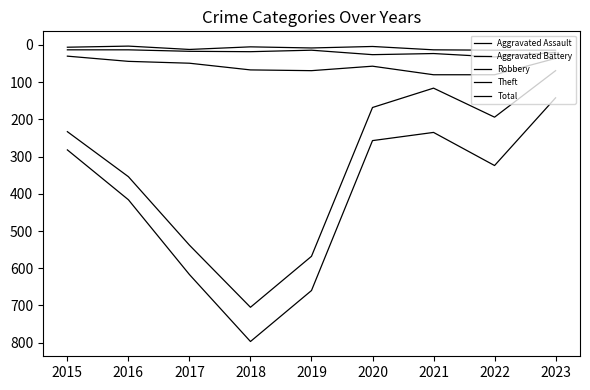

Which series changed the most between 2016 and 2017?

Total